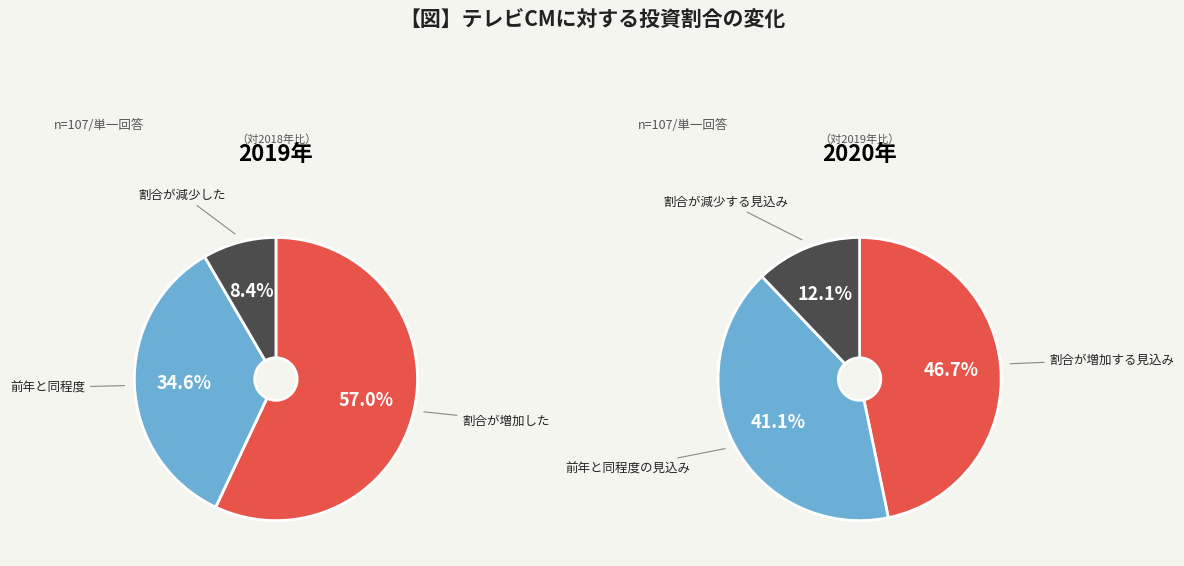

Is it true that 1 is 35% of the pie?

True